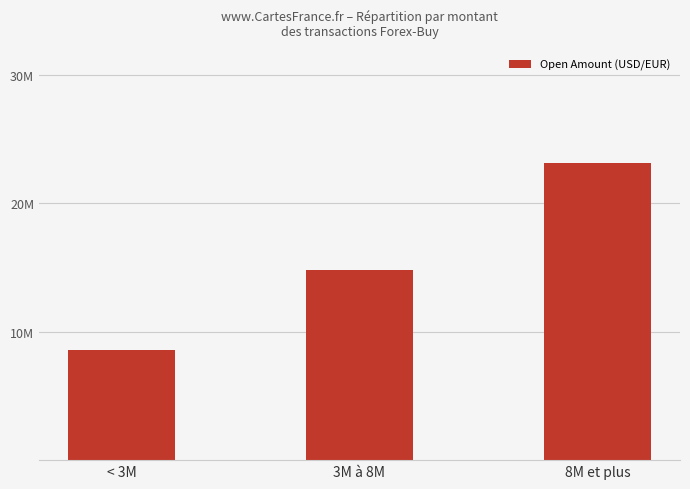

Reading left to right, extract all data points from this chart.

< 3M=8530493.0	3M à 8M=14816033.1	8M et plus=23150924.8